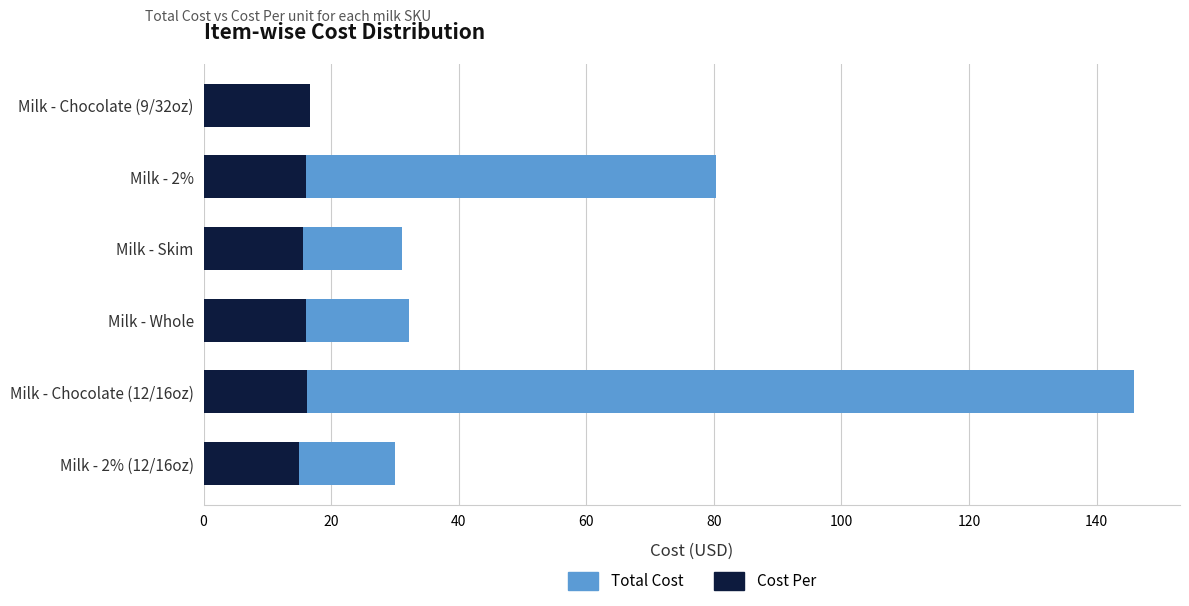

The value of Cost Per at Milk - 2% (12/16oz) is 15.0. True or false?

True